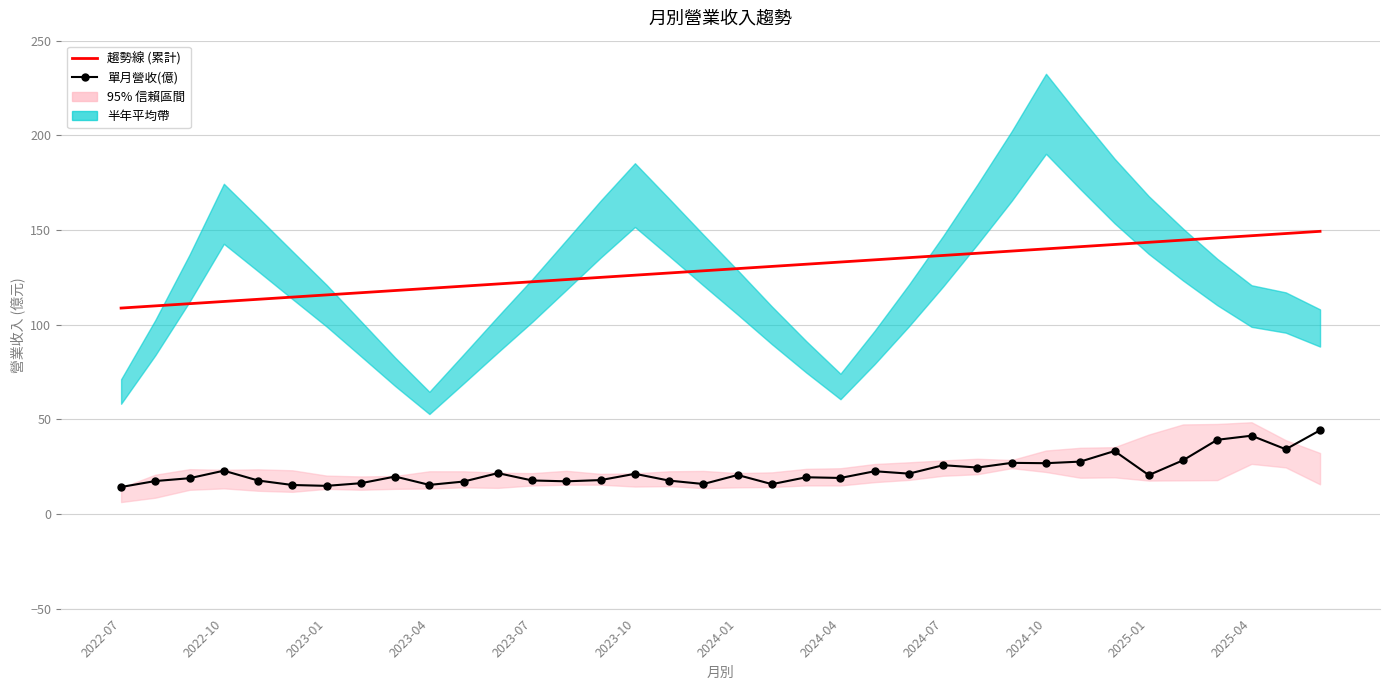

True or false: 單月營收(億) has a value of 25.8 at 2024-07.

True